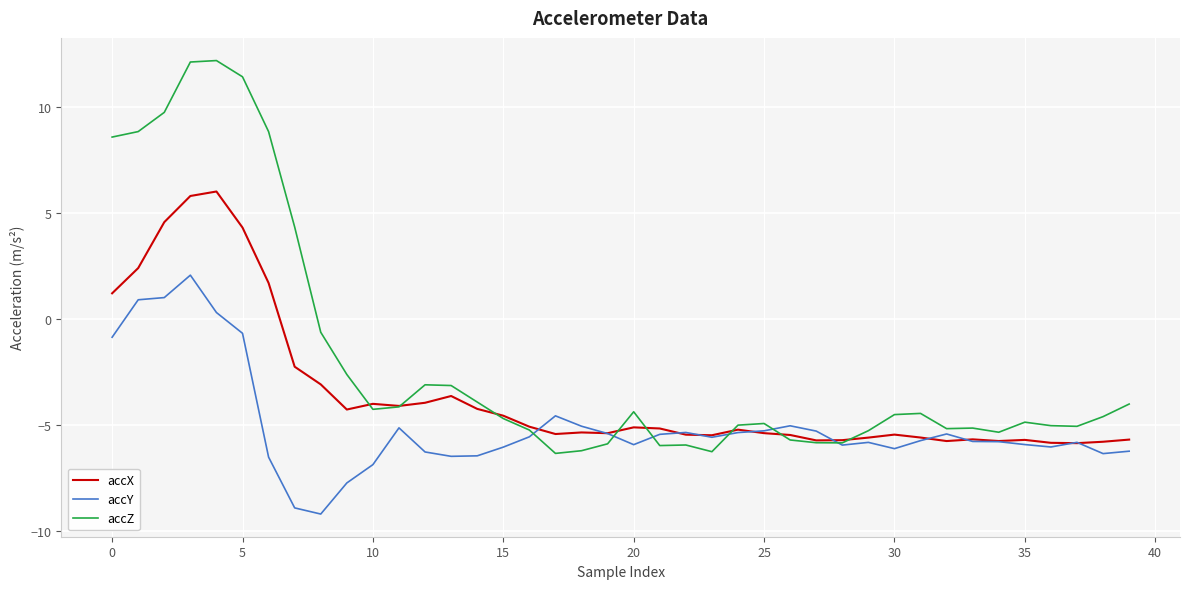

Which series has the largest total across all categories?

accZ